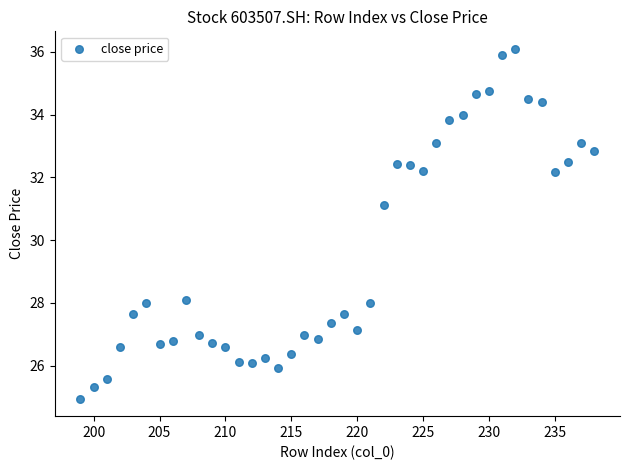

What is the range of X values (max minus min)?

39.0